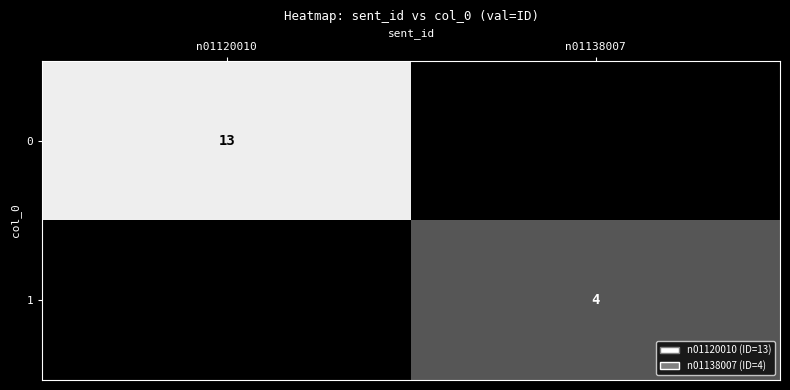

Is it true that 0 equals 13 at n01120010?

True